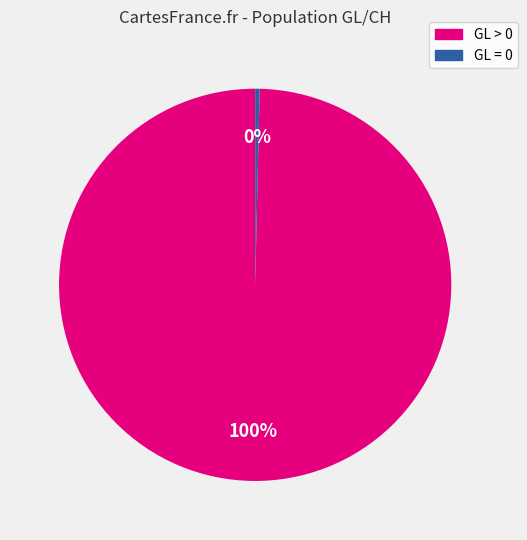

Is there a majority slice in this chart?

Yes